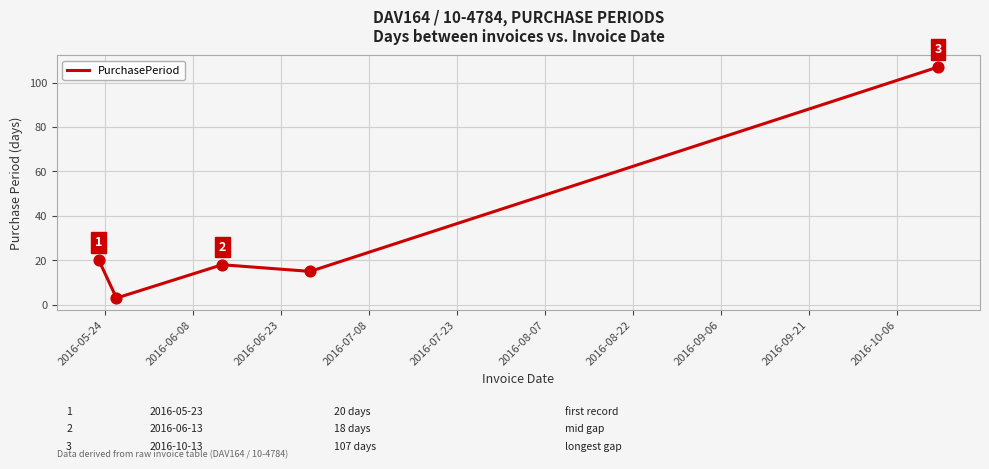

What is the sum of all values?

163